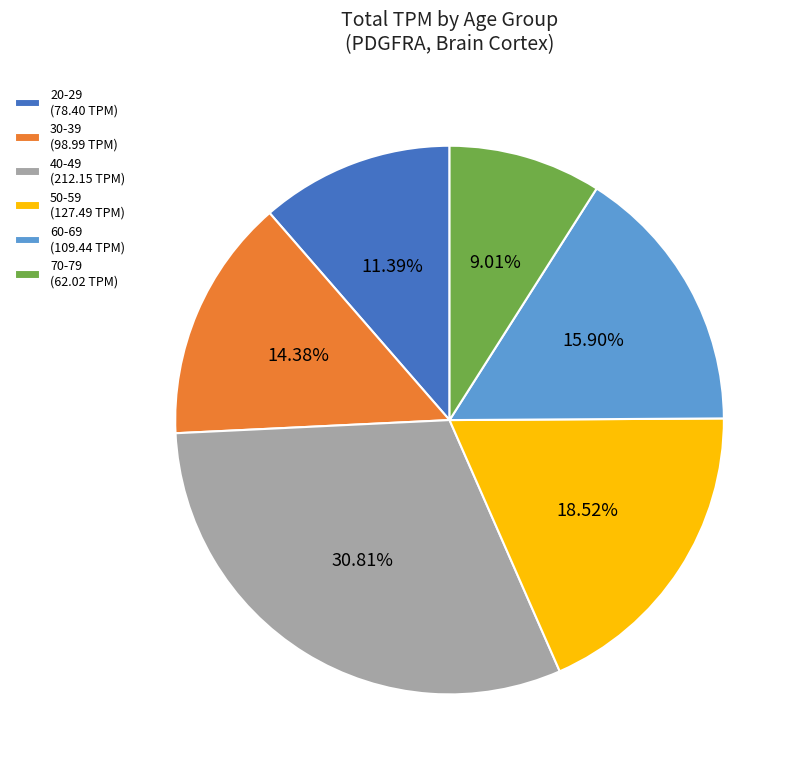

To the nearest percent, what portion does 40-49 represent?

31%